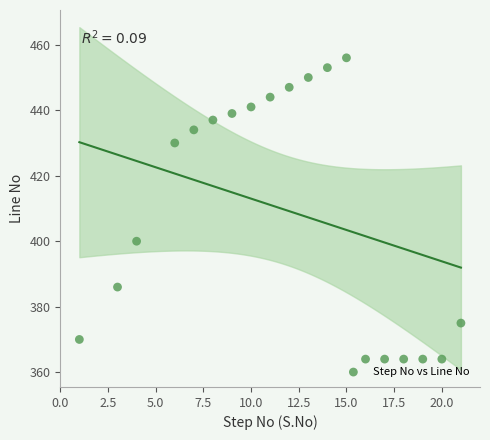

What Y value in the scatter plot is closest to 410?

400